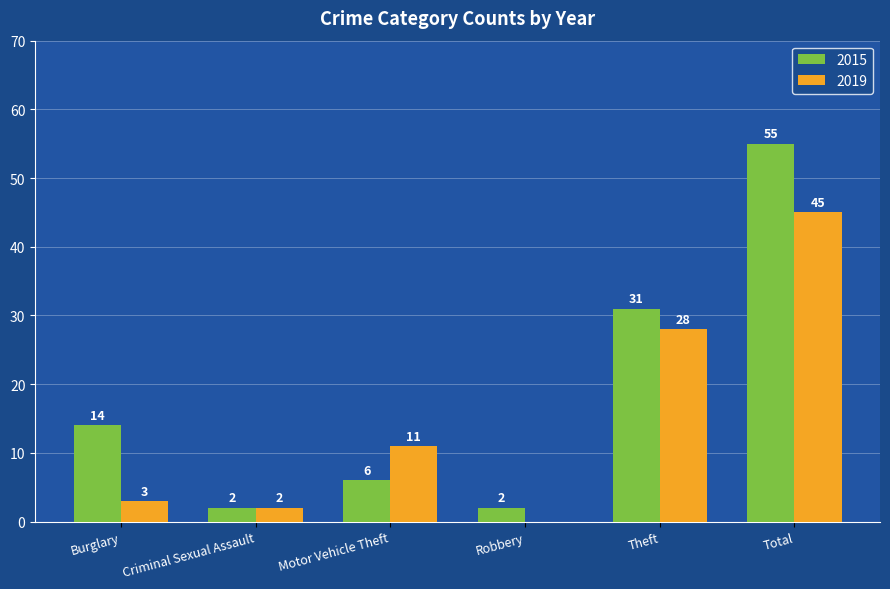

The 2015 series shows 2 at Robbery. True or false?

True